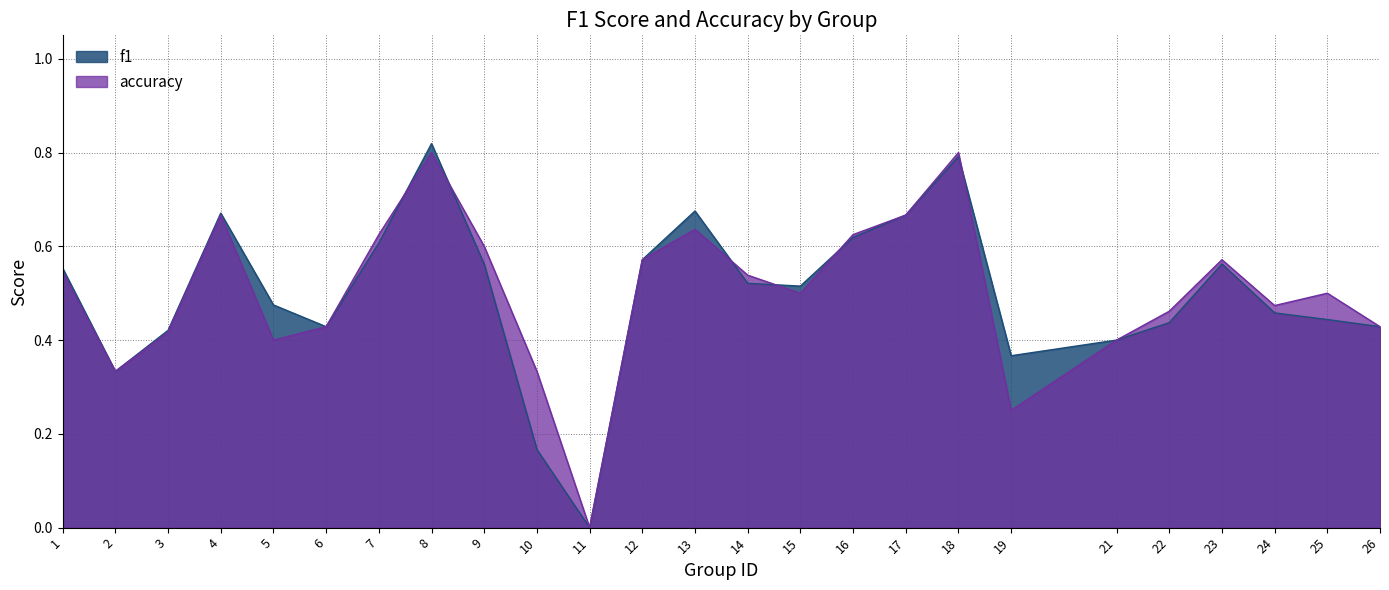

What is the sum of the f1 values at 13 and 15?

1.2